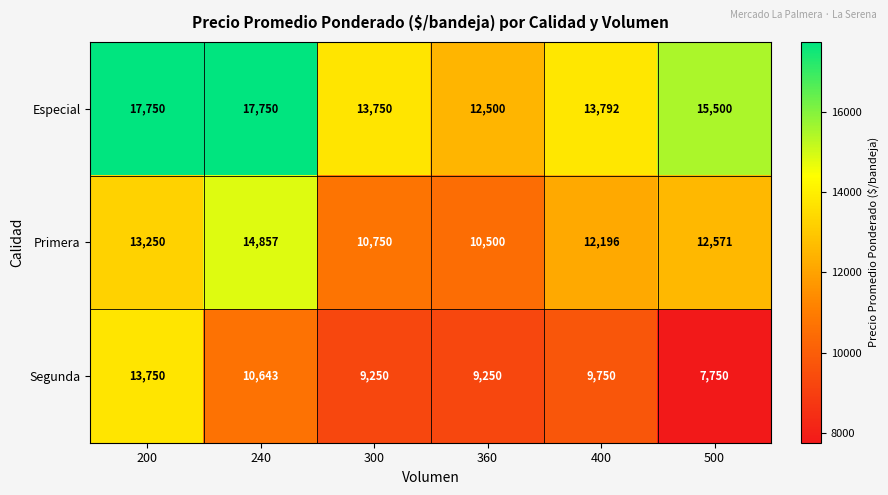

At which label does Primera first exceed 12571?

200